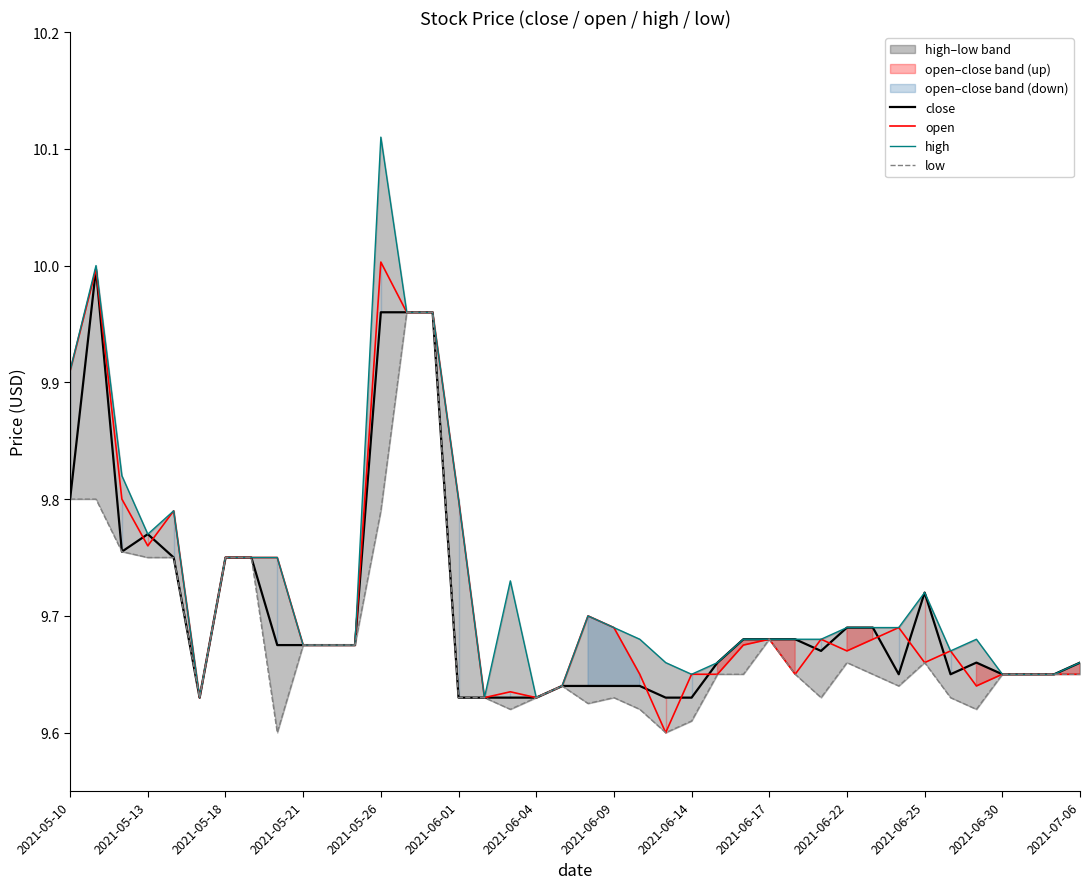

Is the value of high at 2021-06-04 greater than the value of low at 2021-06-01?

No